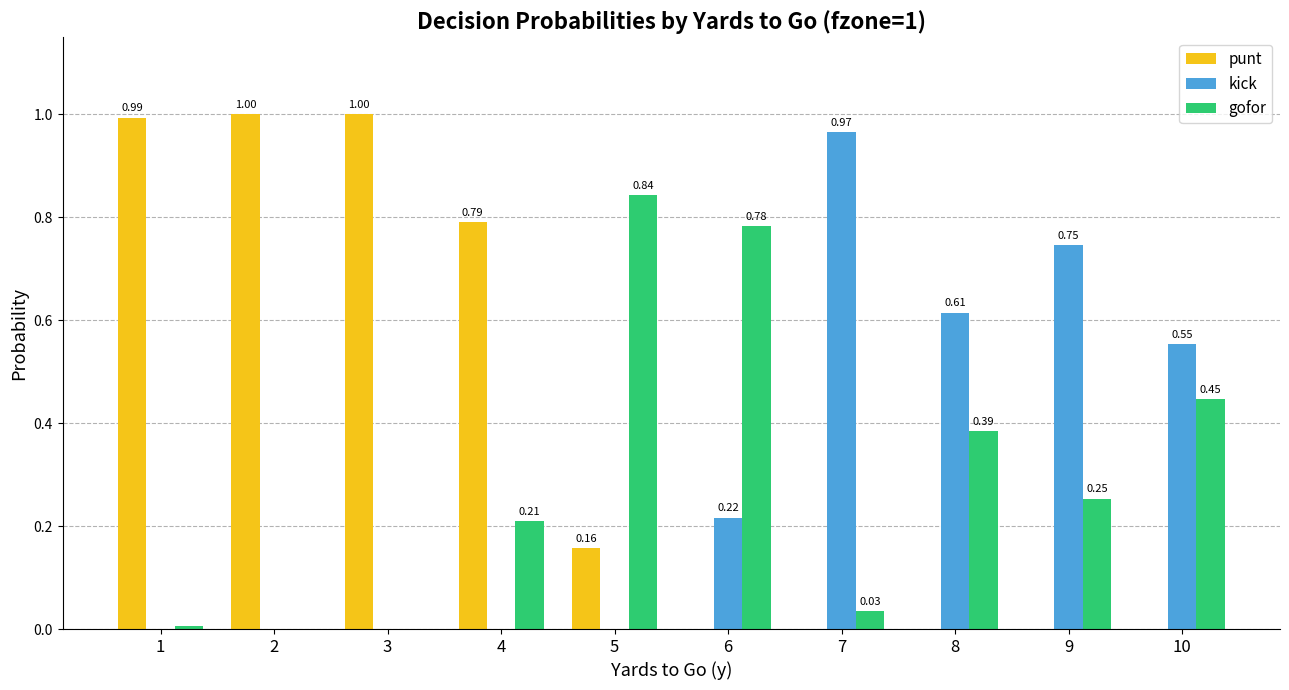

Is the value of kick at 6 greater than the value of gofor at 10?

No